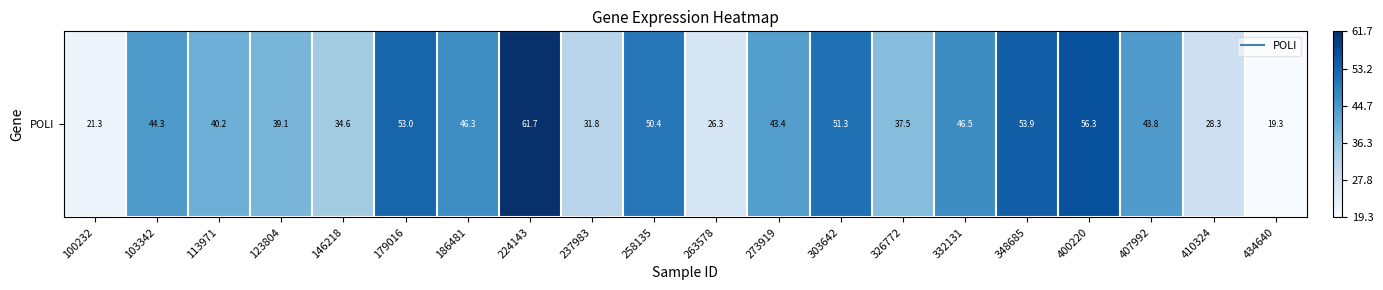

What is the change in value from 303642 to 348685?

+0.1